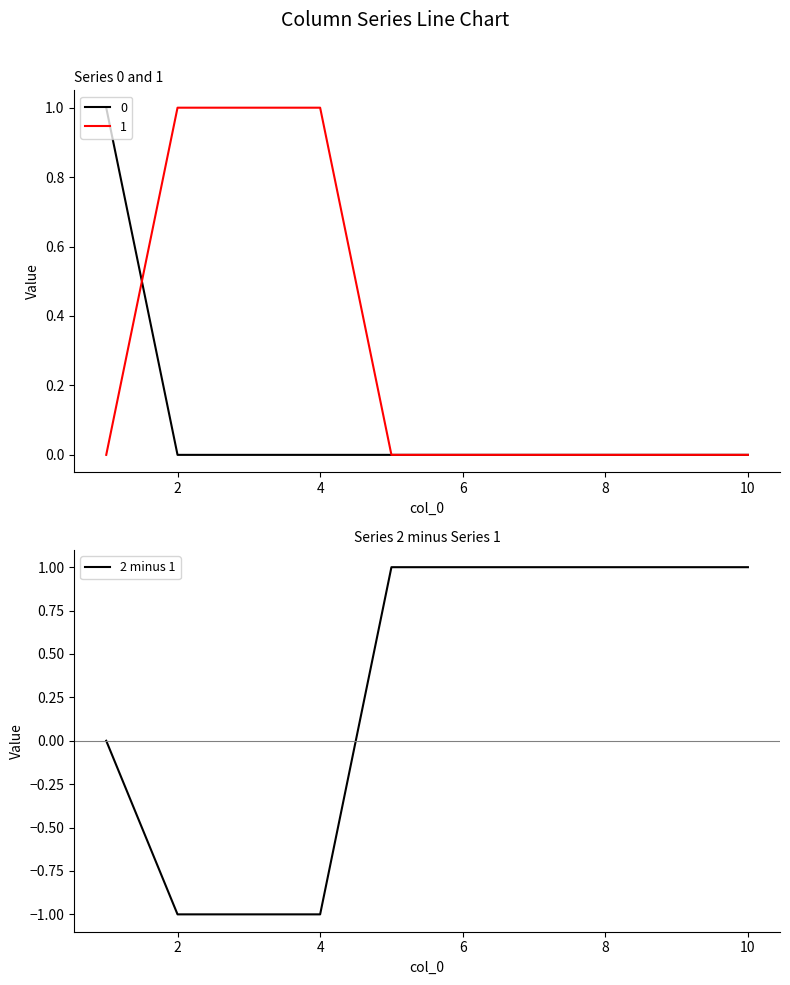

What is the difference between the maximum and second lowest values?

2